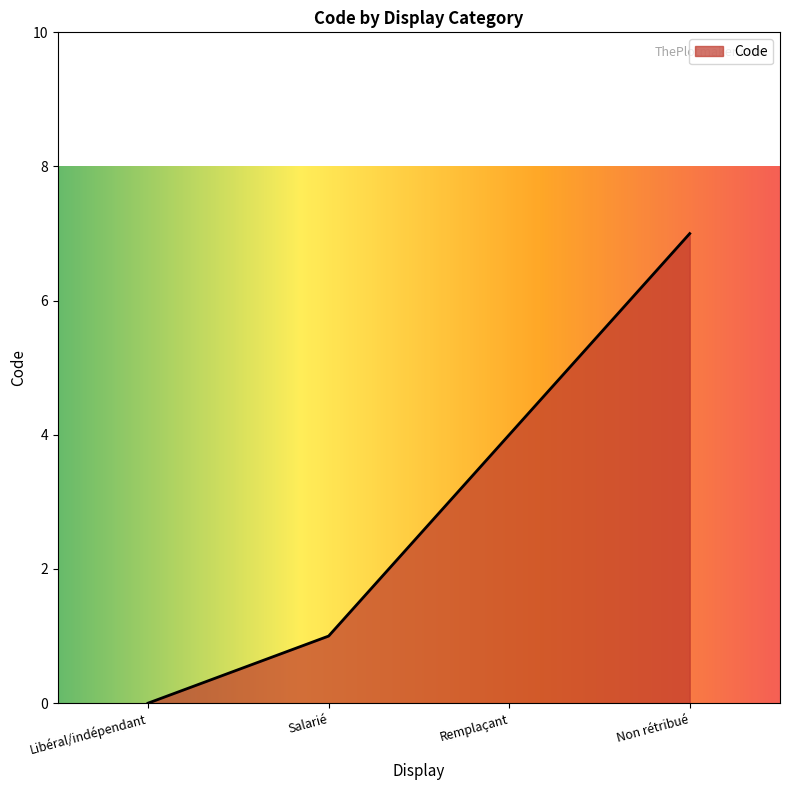

The value at Remplaçant is 4. True or false?

True